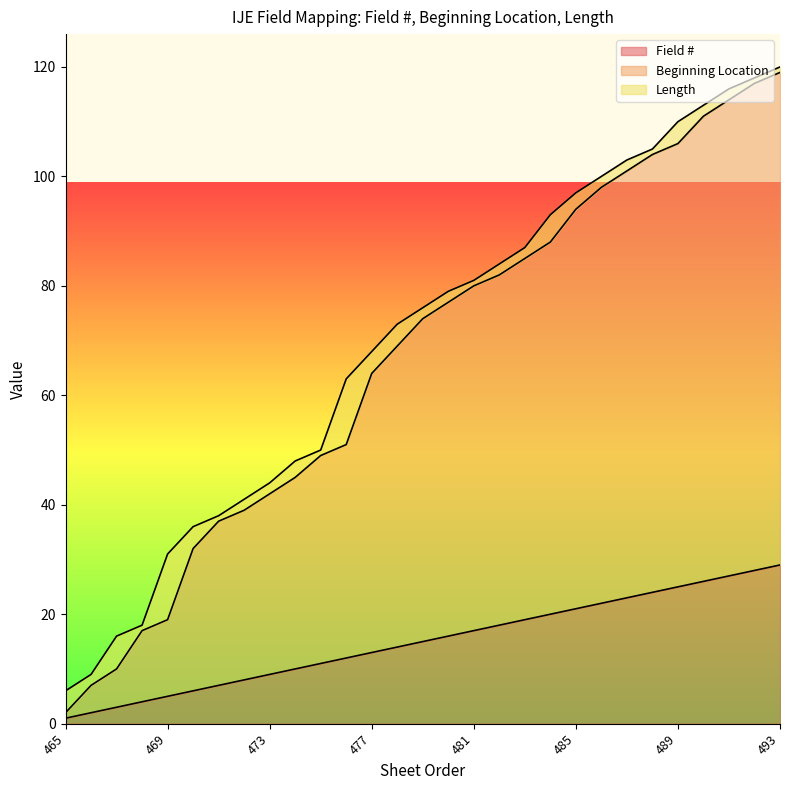

True or false: Field # and Beginning Location cross at least once.

False